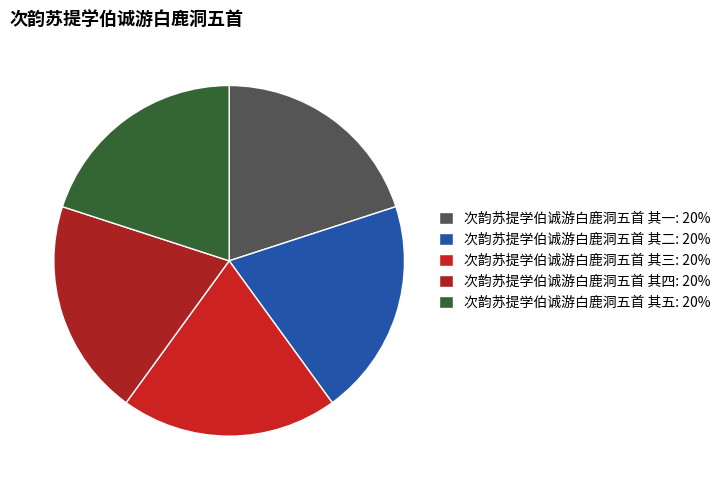

Combined, do 次韵苏提学伯诚游白鹿洞五首 其五 and 次韵苏提学伯诚游白鹿洞五首 其二 account for over 50%?

No